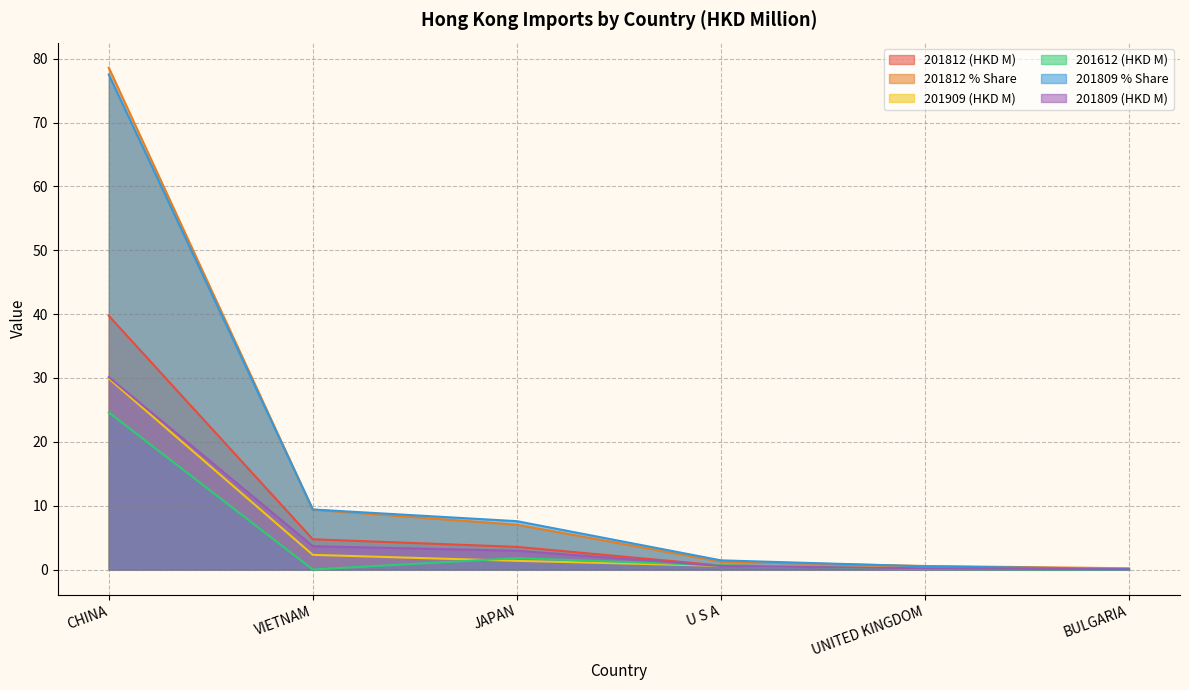

How many lines are shown in the chart?

6